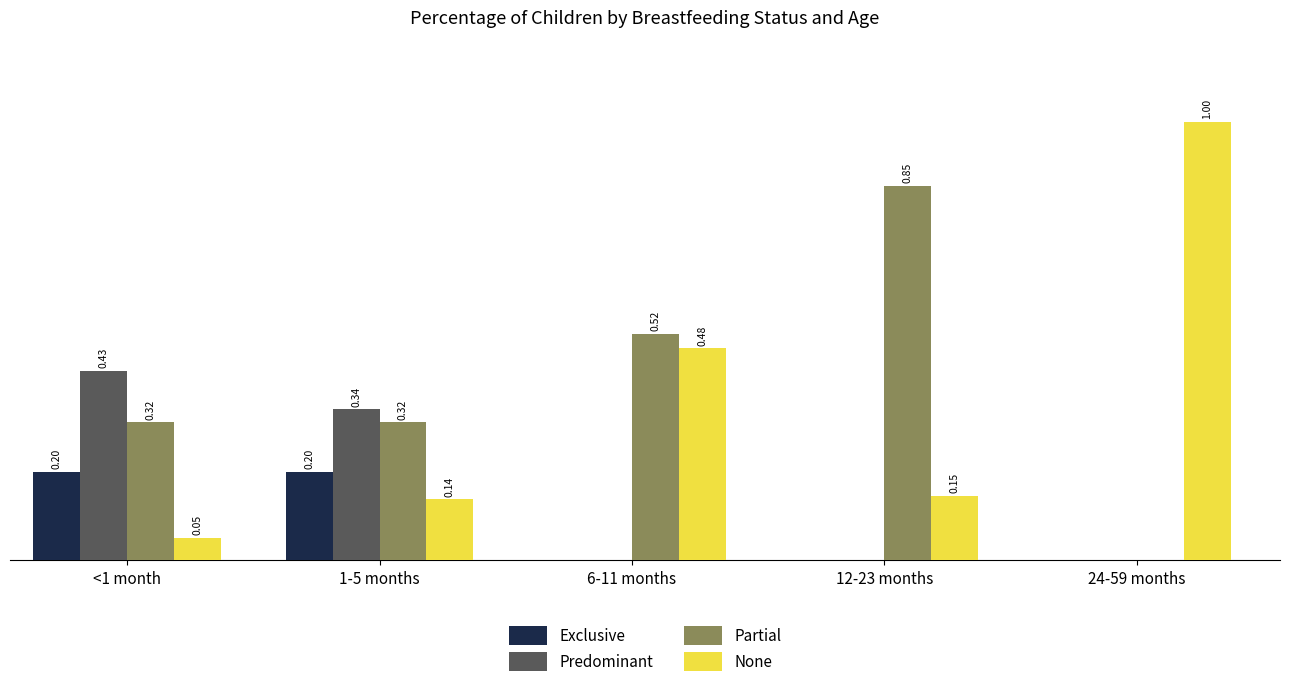

Which series has the largest total across all categories?

Partial